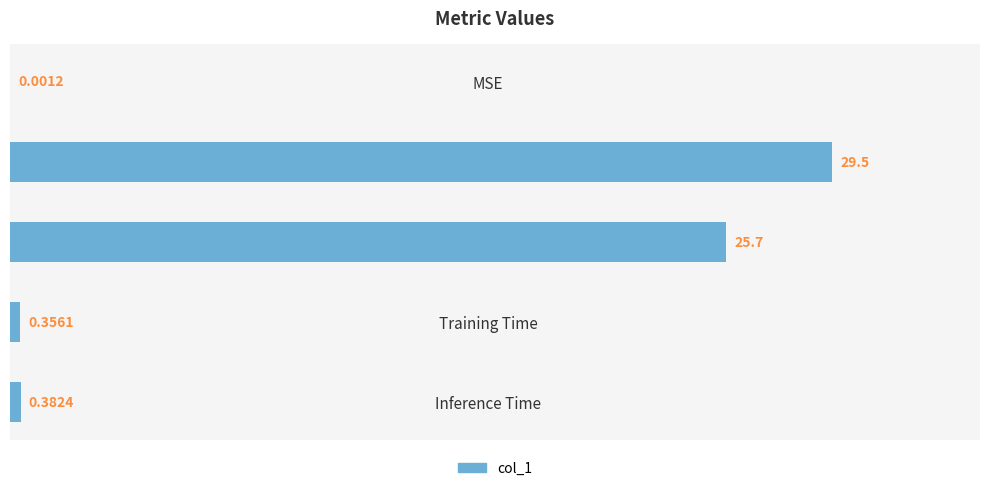

Which has a higher value, MAPE or SMAPE?

MAPE